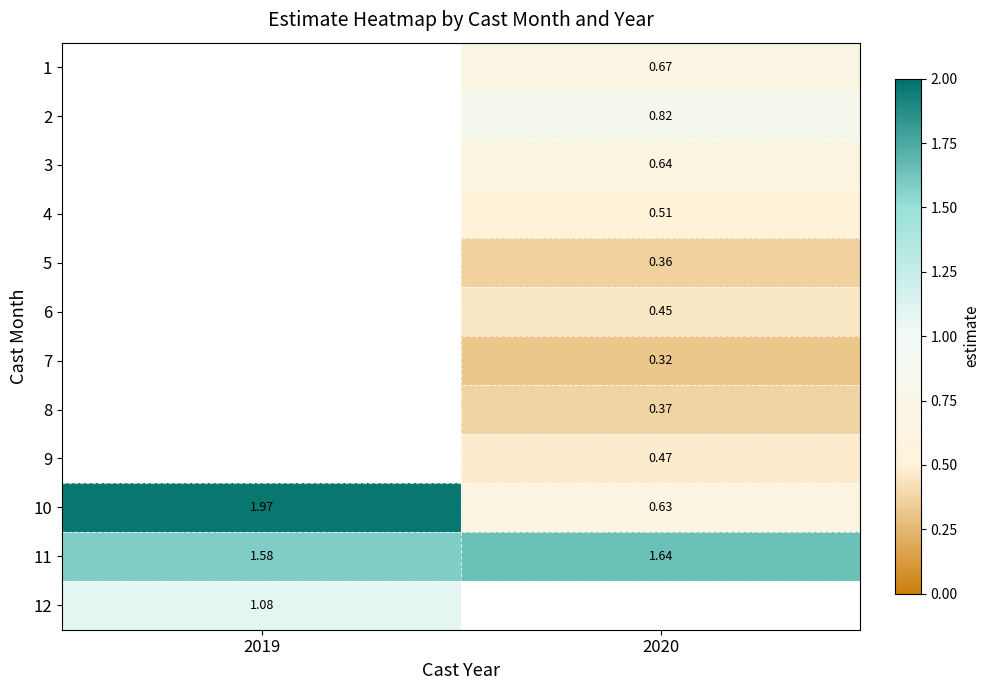

How many categories are shown in the chart?

2